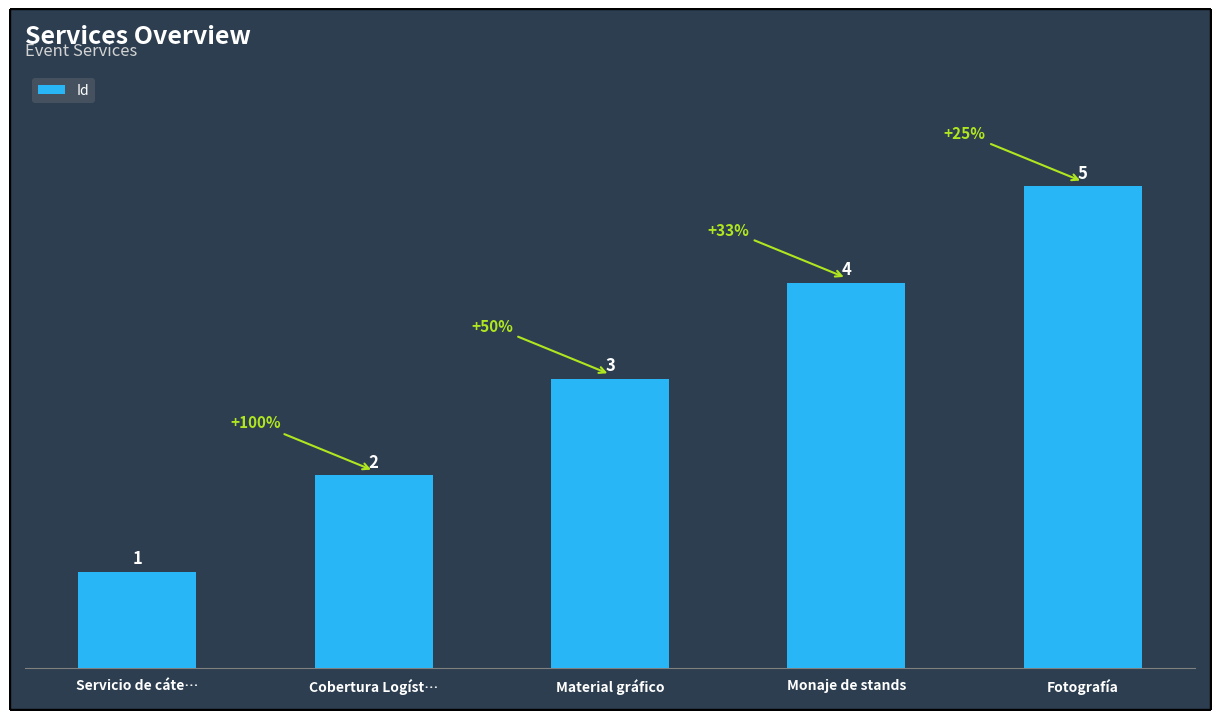

Between Servicio de cáte… and Cobertura Logíst…, which is larger?

Cobertura Logíst…